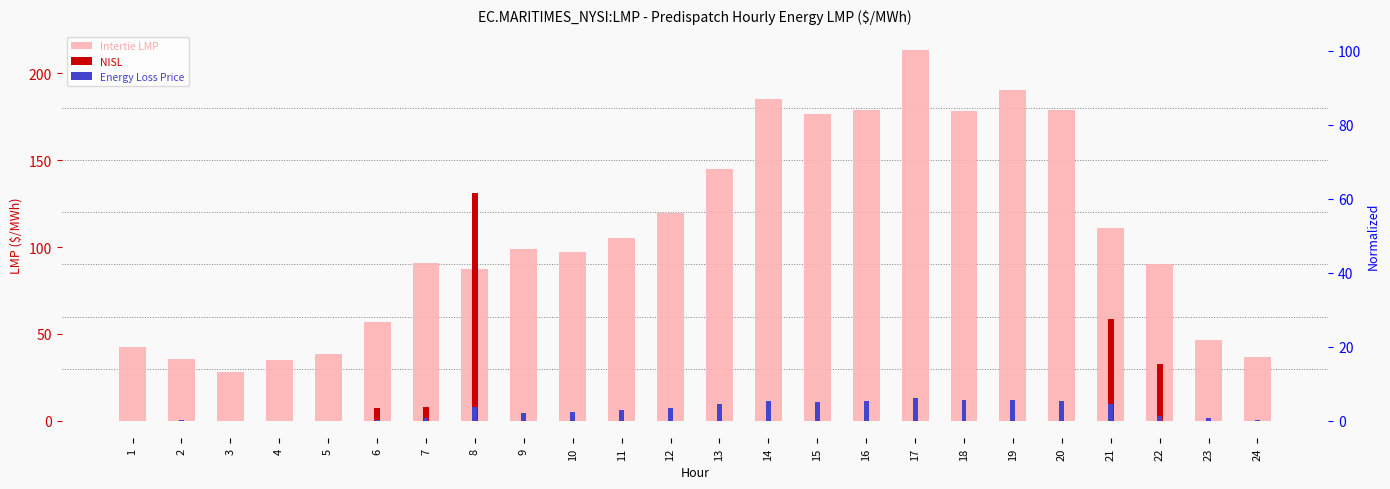

Rank the series at 1 from lowest to highest value.

NISL, Energy Loss Price, Intertie LMP